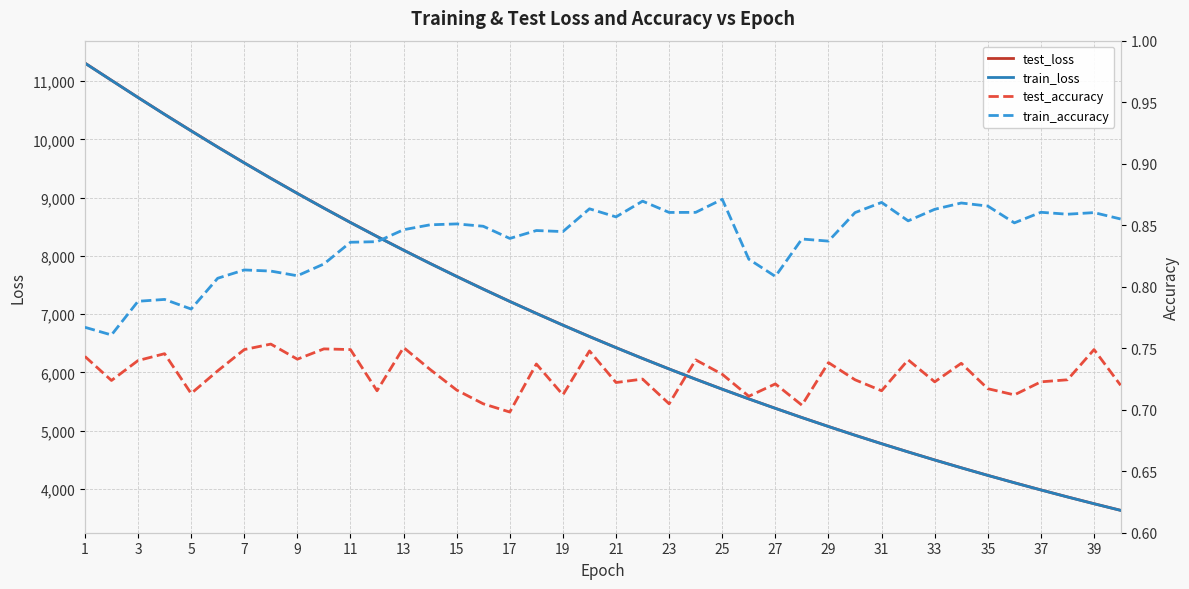

The test_loss series shows 7335.3 at 33. True or false?

False